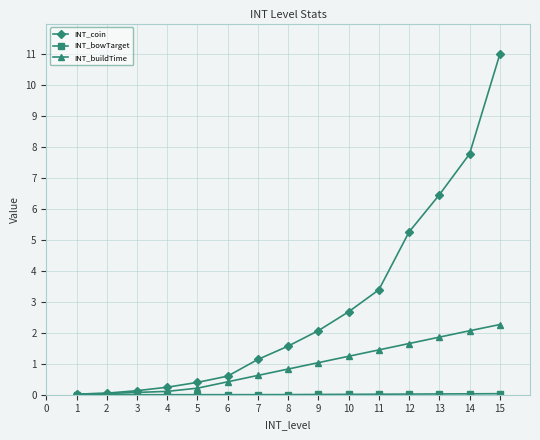

The INT_buildTime series shows 0.1 at 7. True or false?

False